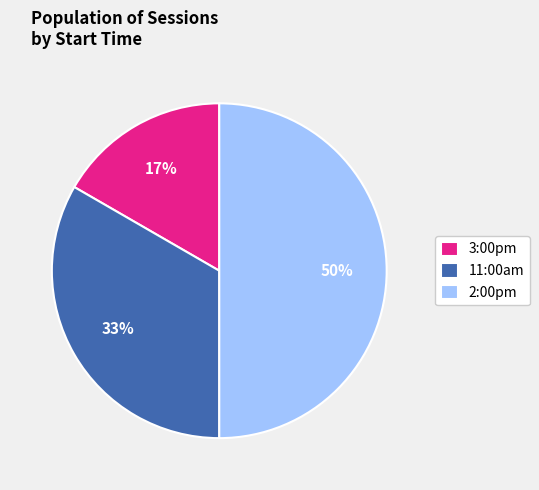

Approximately how many times larger is the value at 3:00pm compared to 2:00pm?

0.3